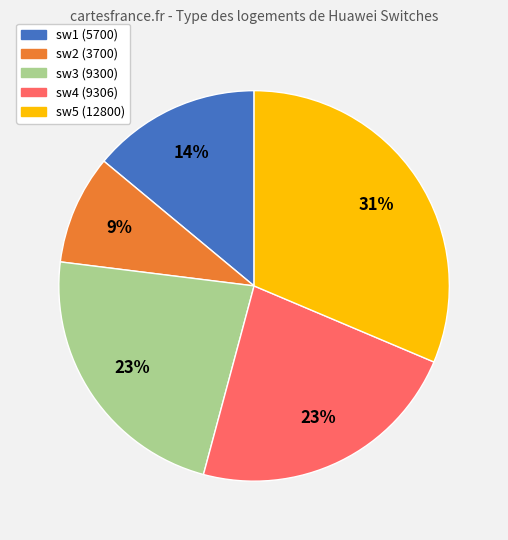

Between sw1 (5700) and sw3 (9300), which is larger?

sw3 (9300)